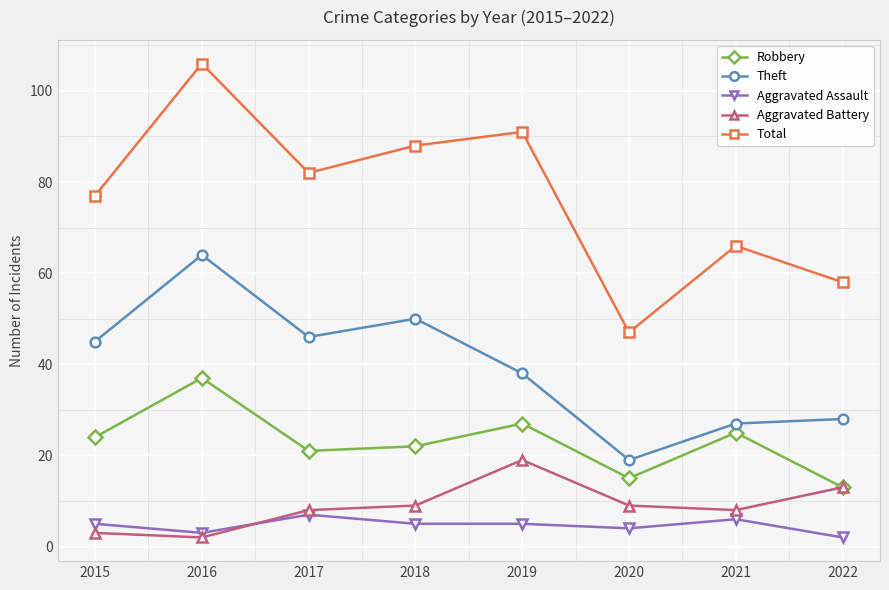

The value of Theft at 2016 is 64. True or false?

True